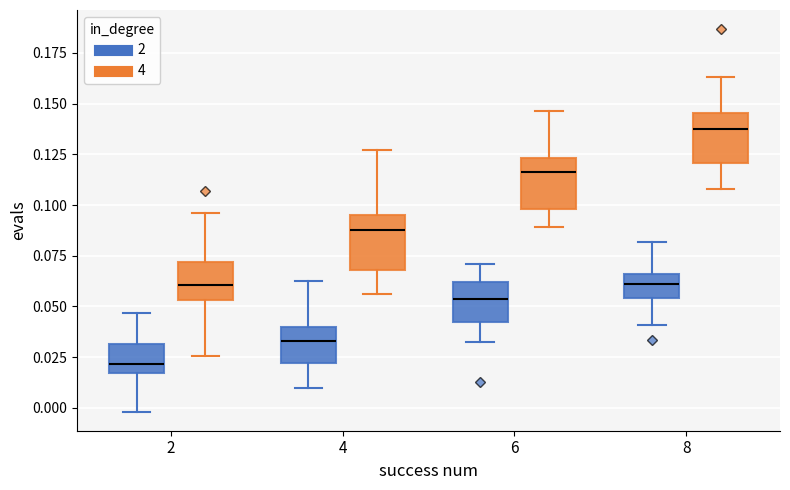

Which box has the lowest median line?

2 (2)